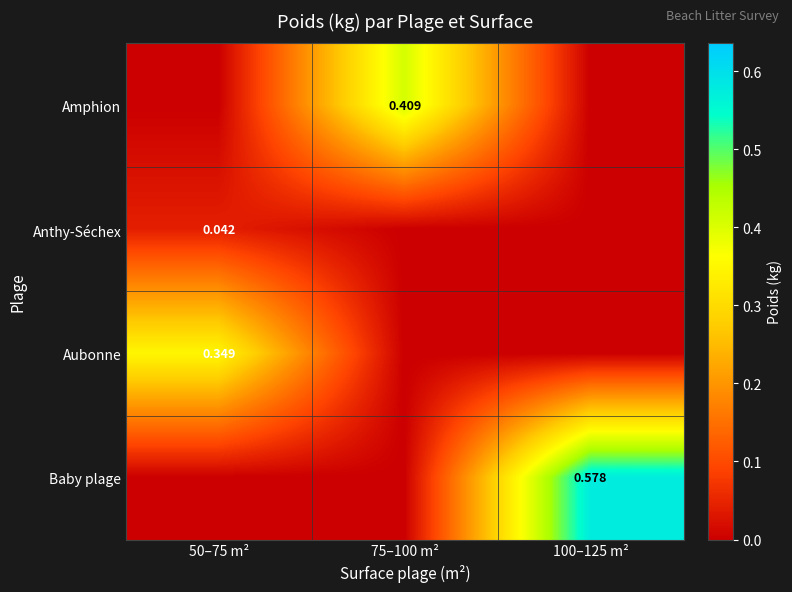

What is the greatest value displayed?

0.6